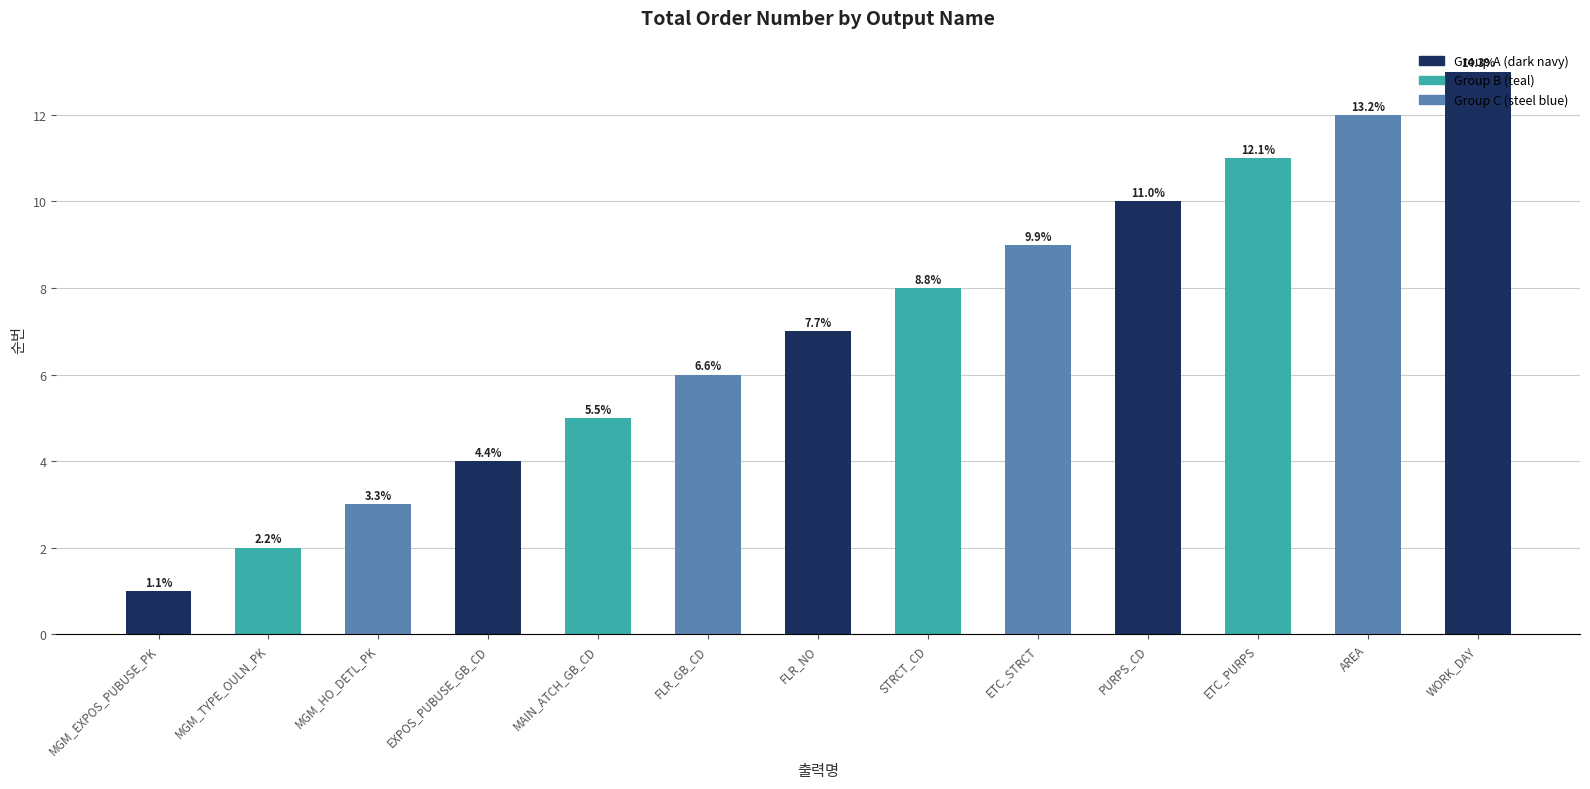

How many bars are there in total?

13